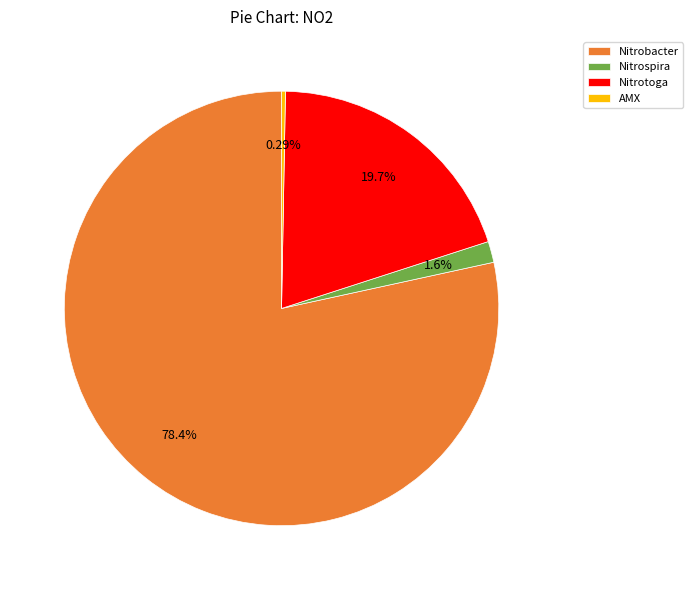

What percentage is NOT represented by Nitrotoga?

80.3%